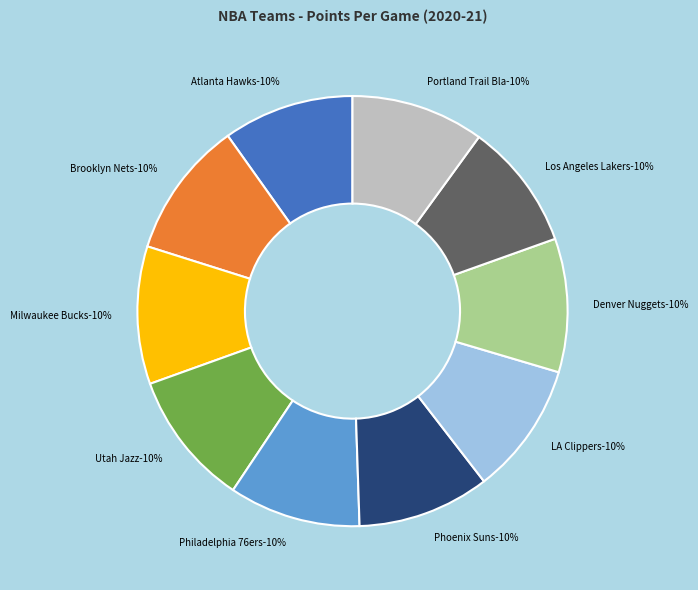

What percentage is the Utah Jazz slice, to the nearest percent?

10%